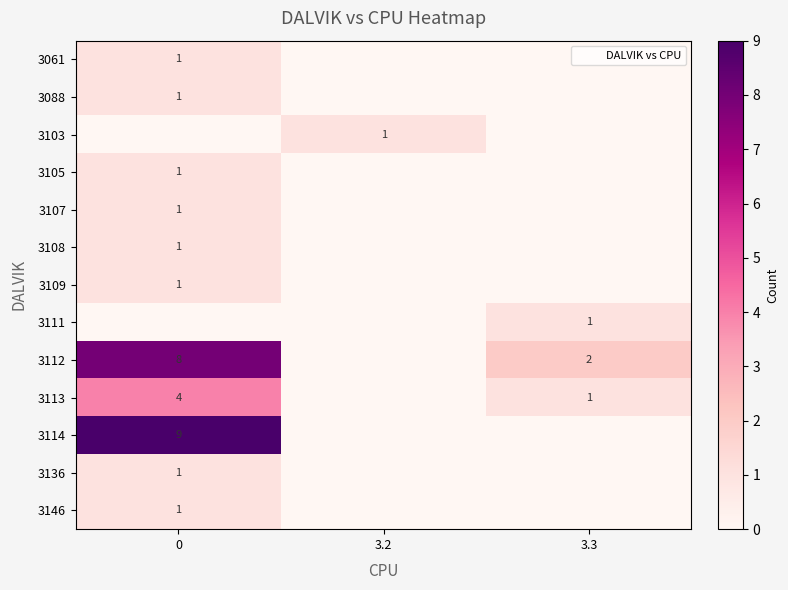

How many 3108 values are between 0 and 1?

3